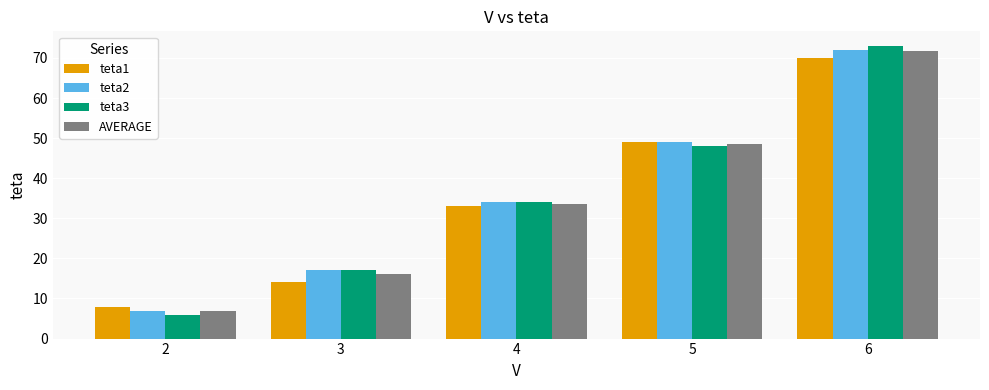

The value of AVERAGE at 6 is 113.6. True or false?

False